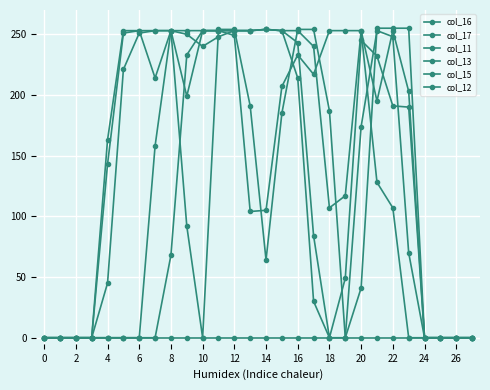

After their last crossing, which series has the higher values: col_11 or col_15?

col_15